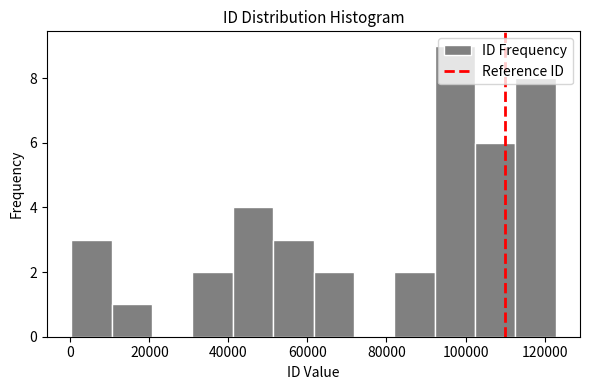

Which range on the x-axis has the tallest bar?

92000 to 102000